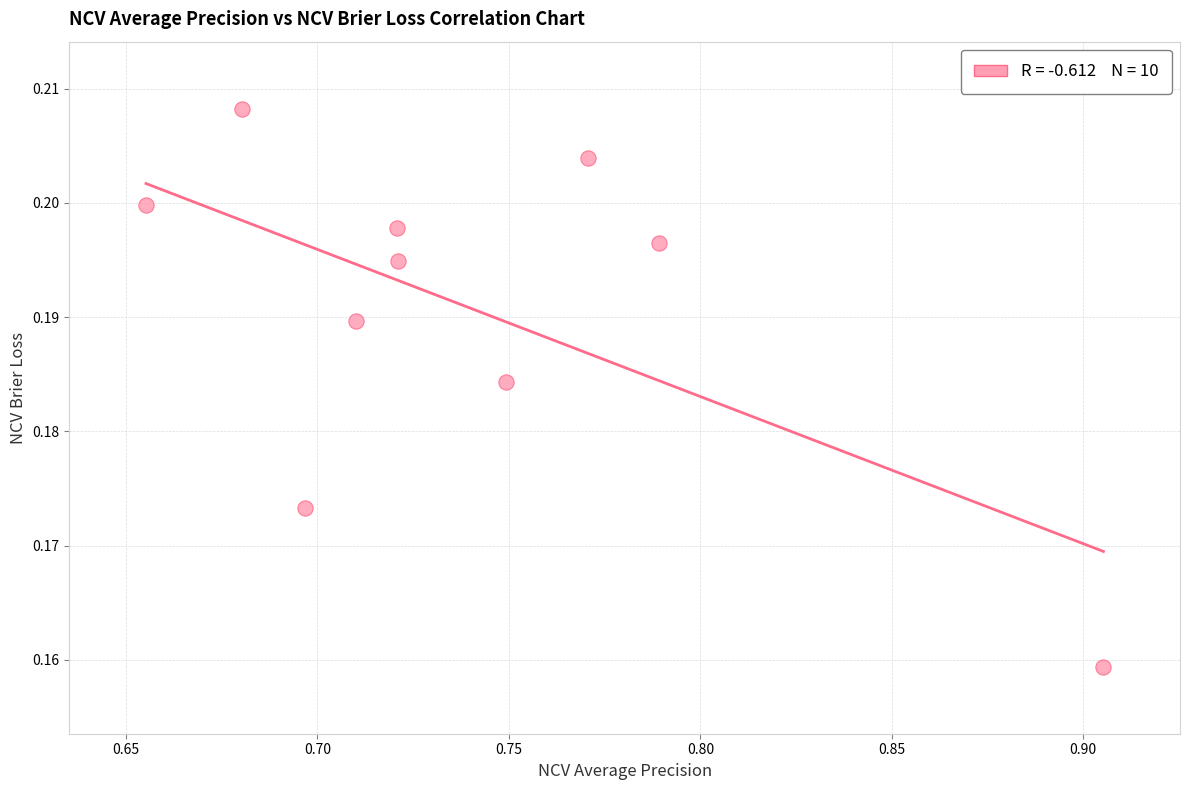

What is the range of X values (max minus min)?

0.3